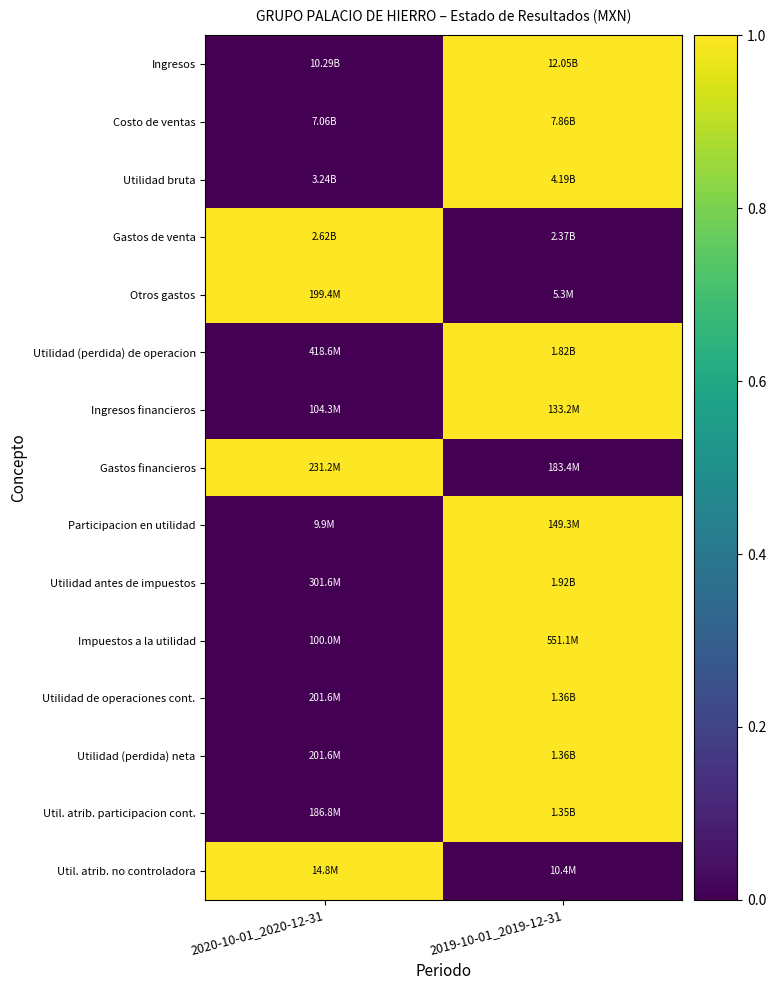

How many data points does each series have?

2